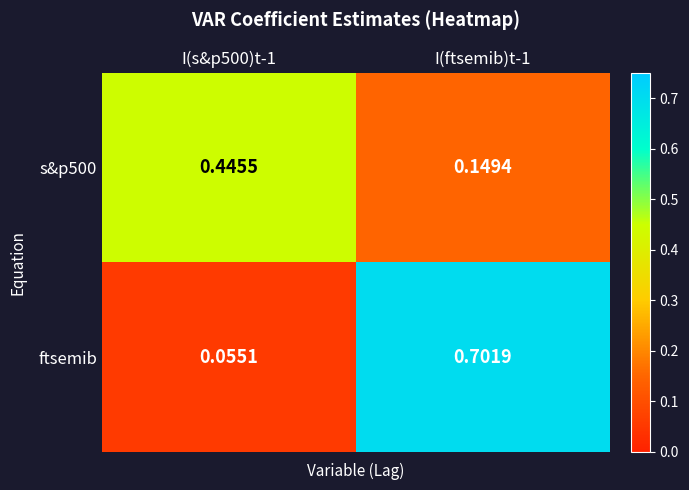

Which series has the largest total across all categories?

ftsemib